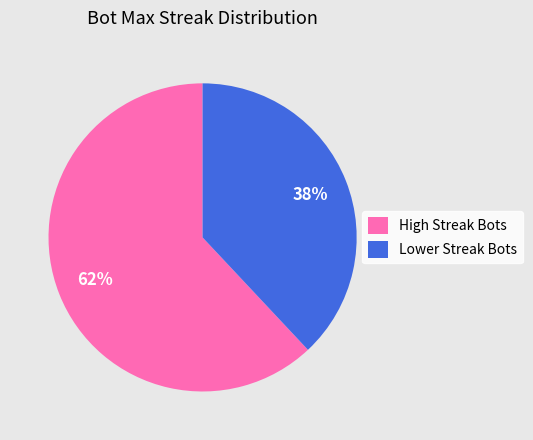

How many segments does this pie chart have?

2